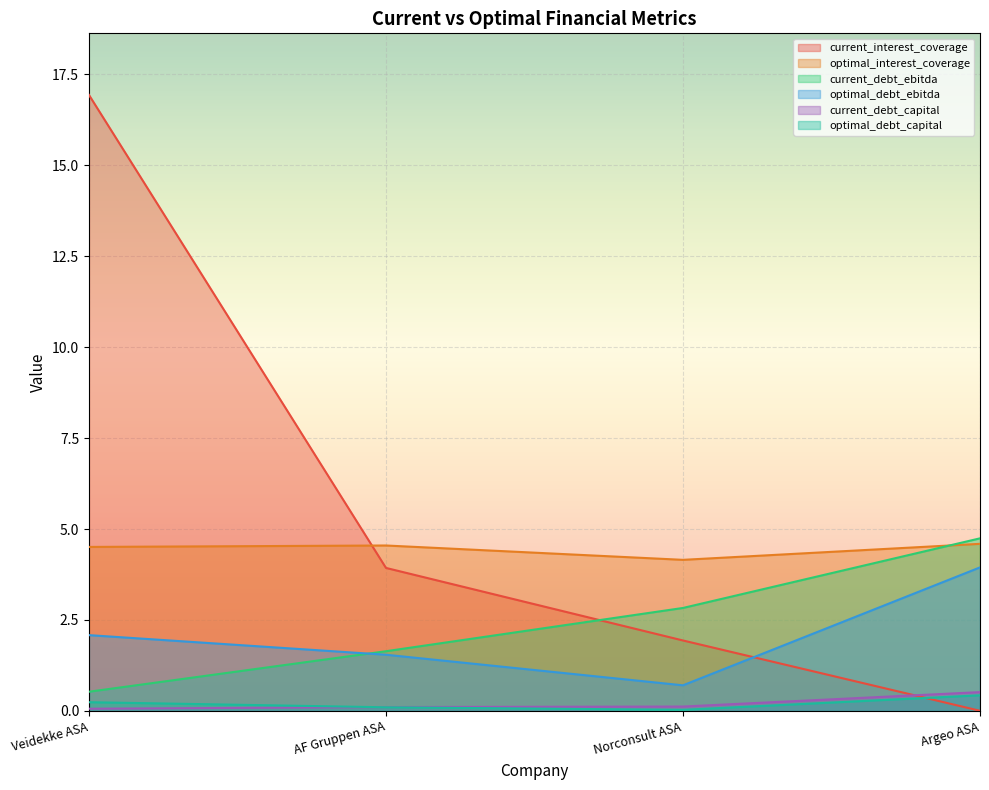

Which category has the lowest value across all series?

Argeo ASA